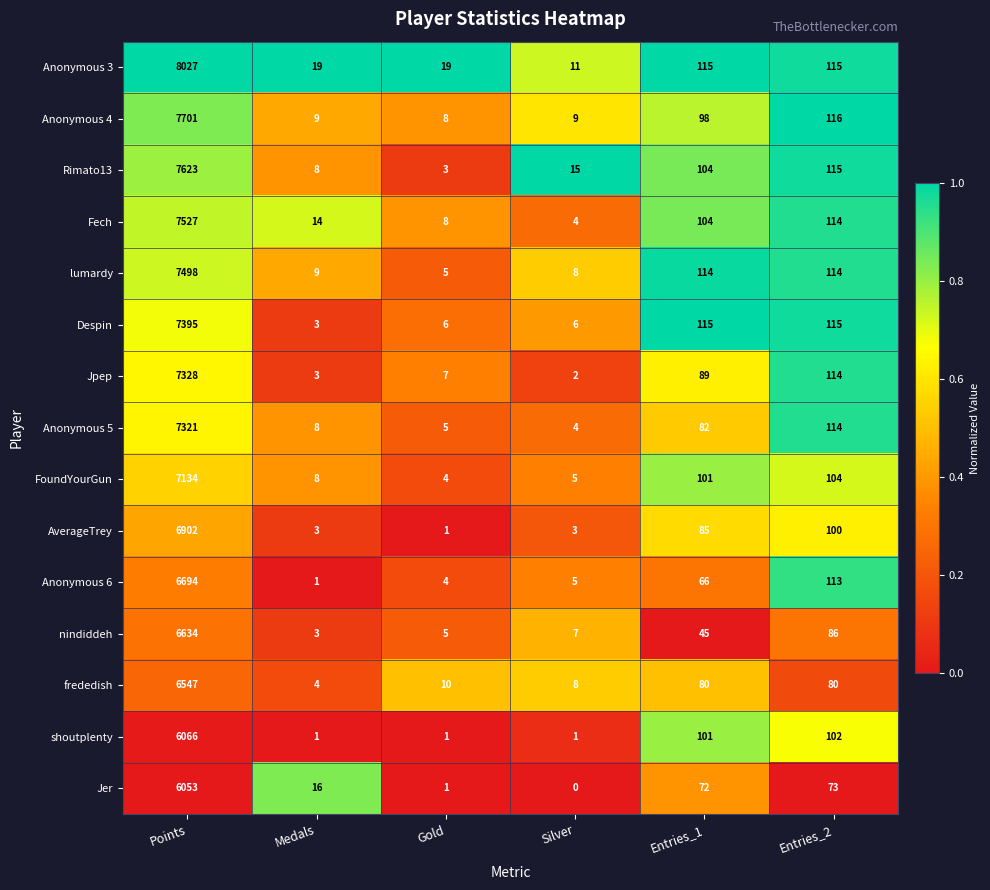

At which category is the sum across all series the highest?

Points